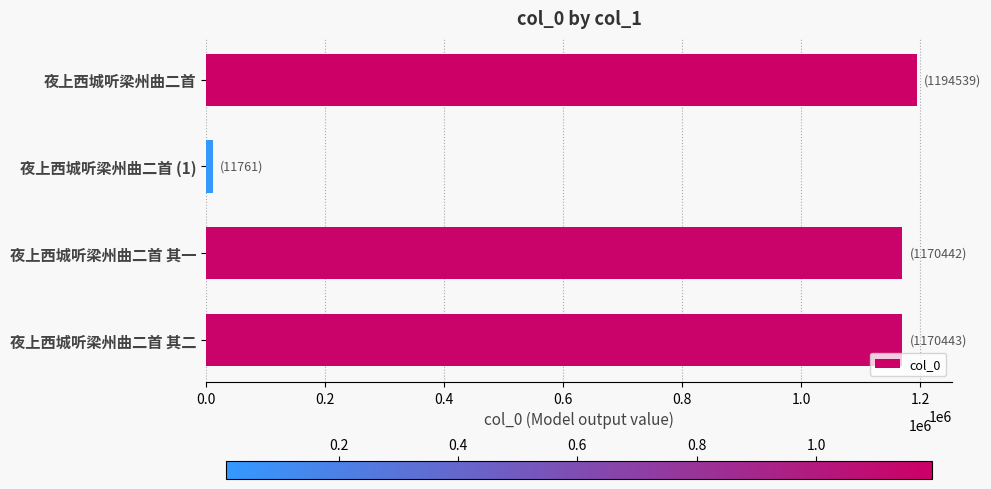

Which label corresponds to the smallest value in the chart?

夜上西城听梁州曲二首 (1)